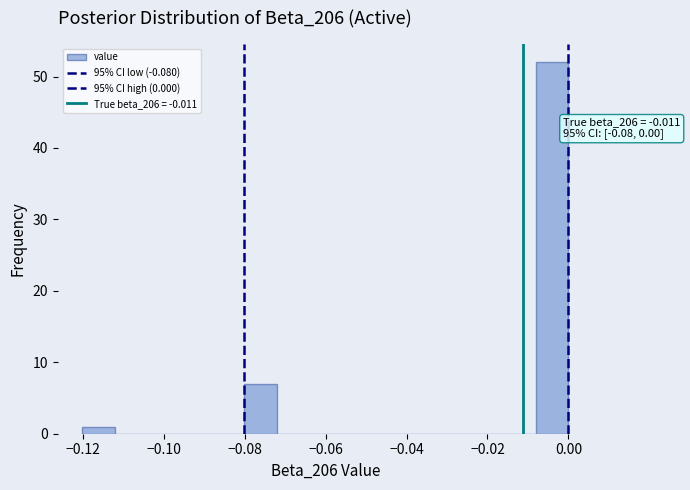

Which range on the x-axis has the tallest bar?

-0.008 to 0.000